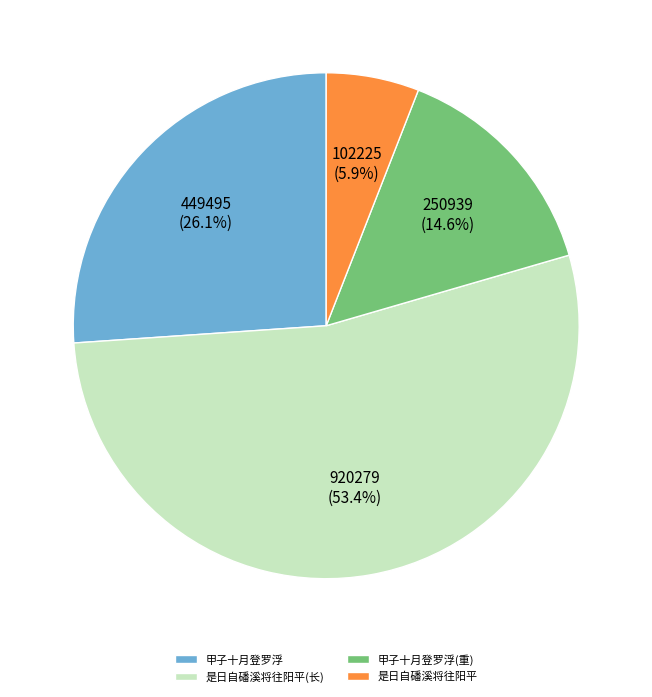

What is the largest slice in the pie chart?

是日自磻溪将往阳平(长)